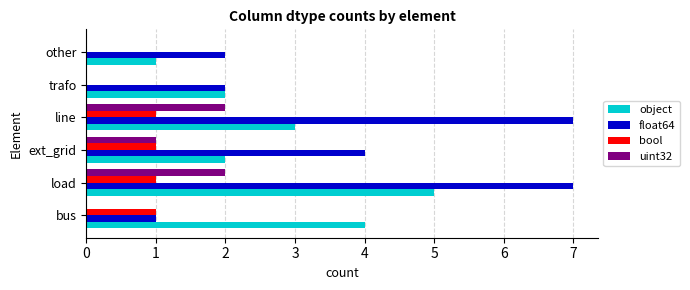

What is the maximum value for float64?

7